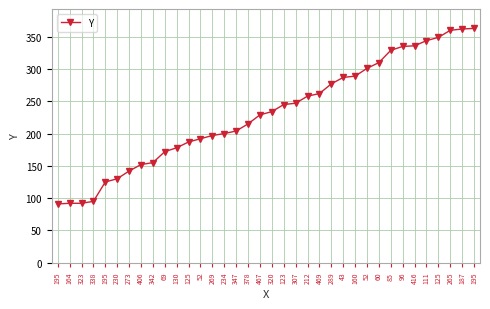

Reading left to right, list all the values displayed in this chart.

91	92	92	95	125	130	142	152	155	172	178	187	192	197	200	204	215	229	234	245	247	258	262	277	287	289	301	310	329	335	336	344	349	360	362	363